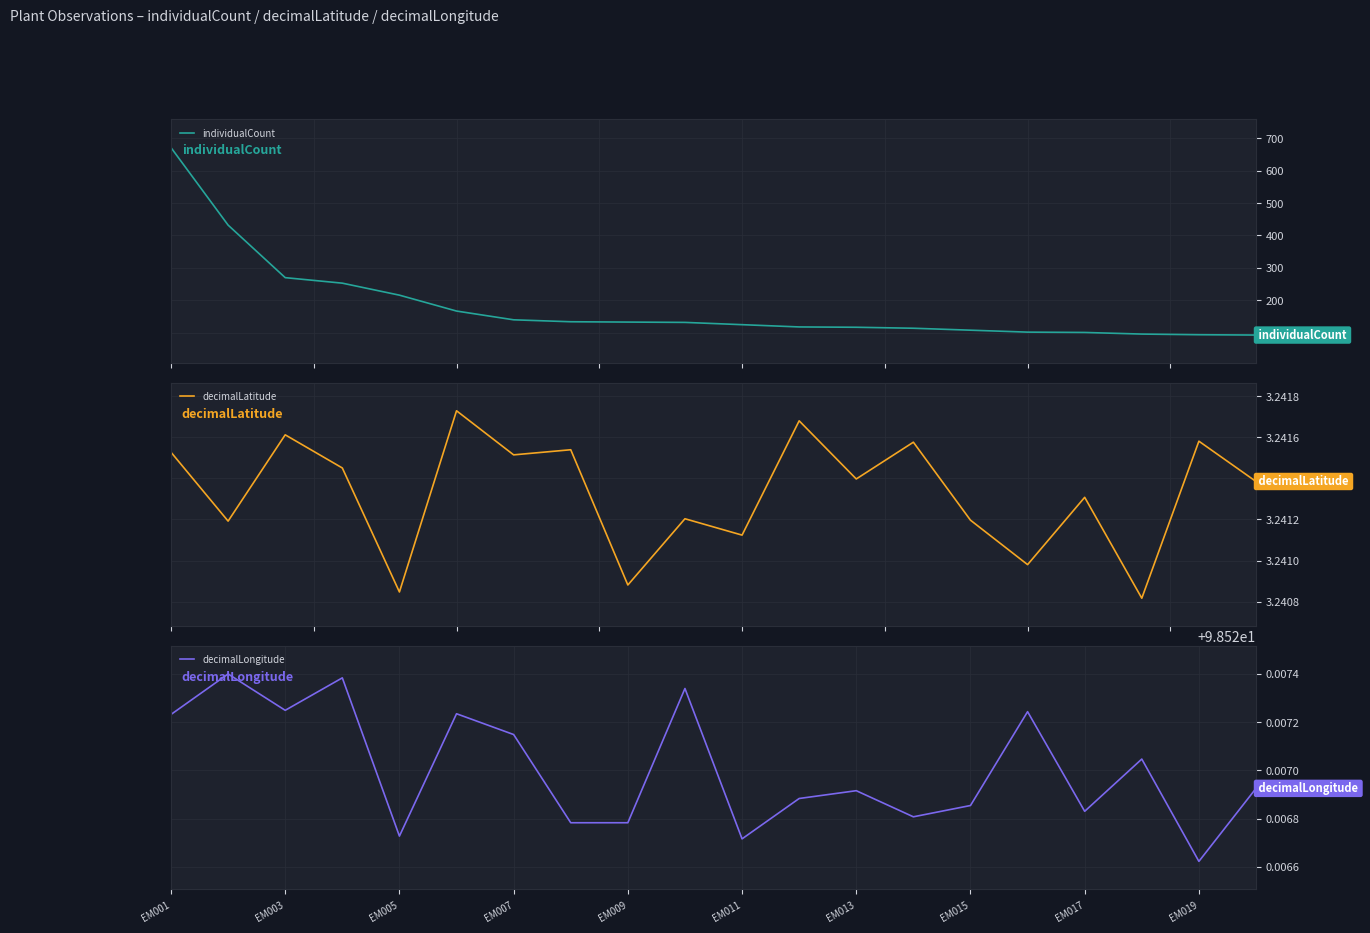

What are all the series names shown in the legend?

individualCount, decimalLatitude, decimalLongitude